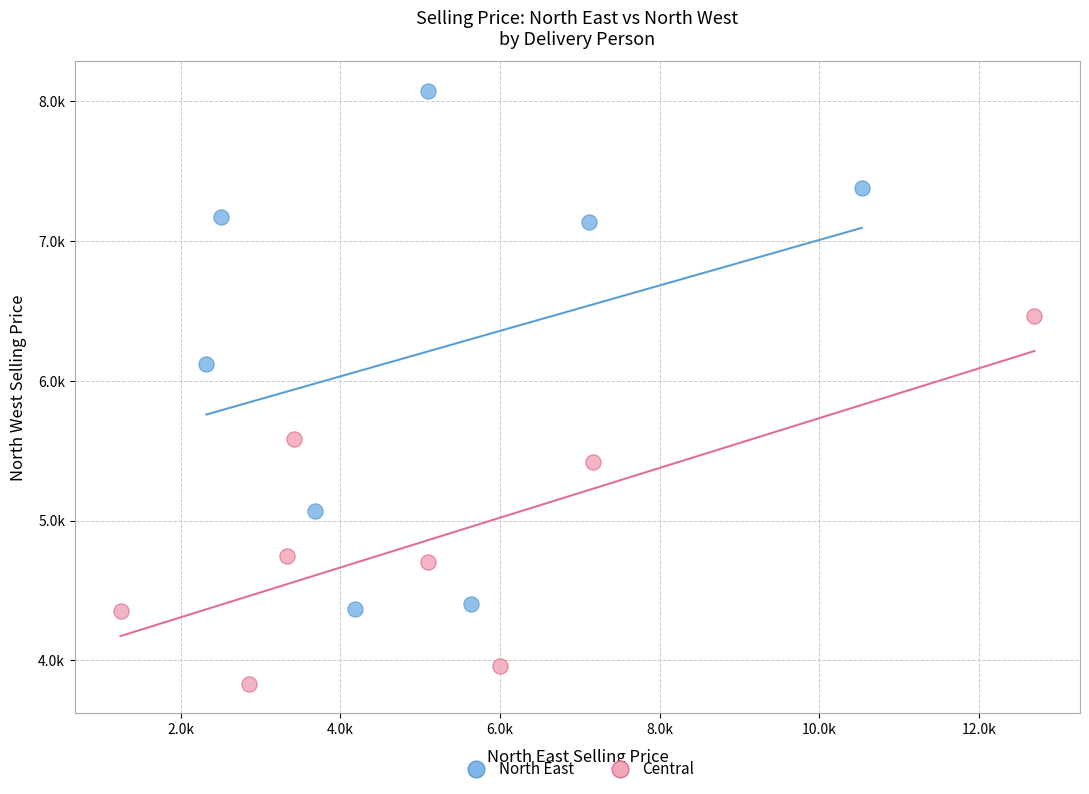

Which series has the largest Y range (max minus min)?

North East